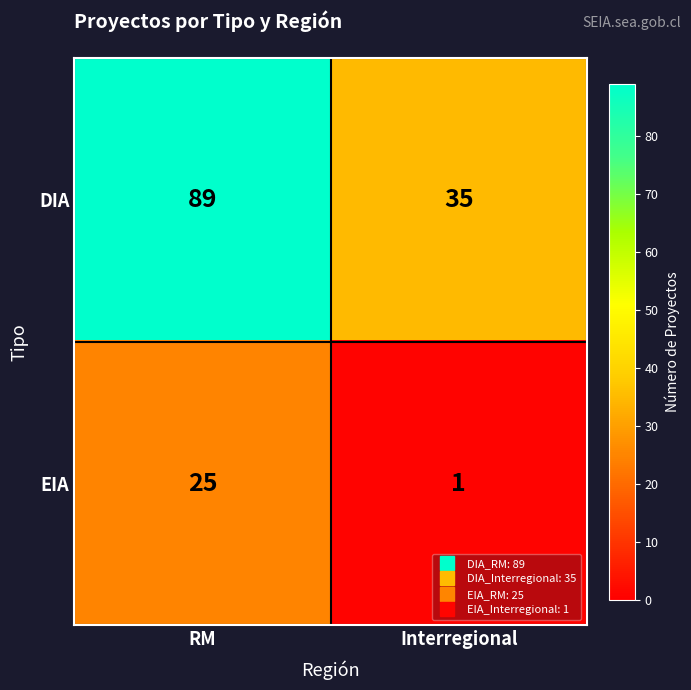

Reading right to left, extract all data points from this chart.

DIA: 35	89
EIA: 1	25